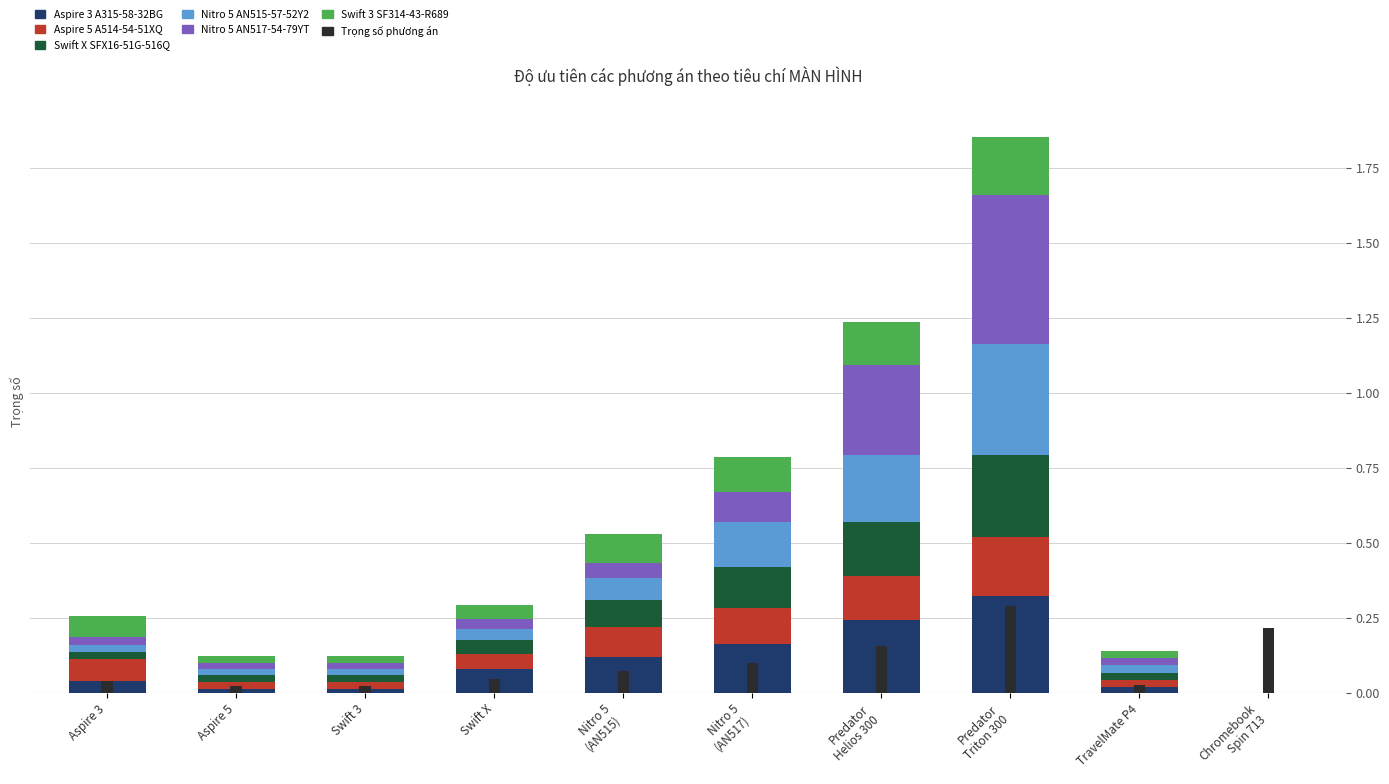

Between Nitro 5 (AN515) and Swift X, which is larger?

Nitro 5 (AN515)